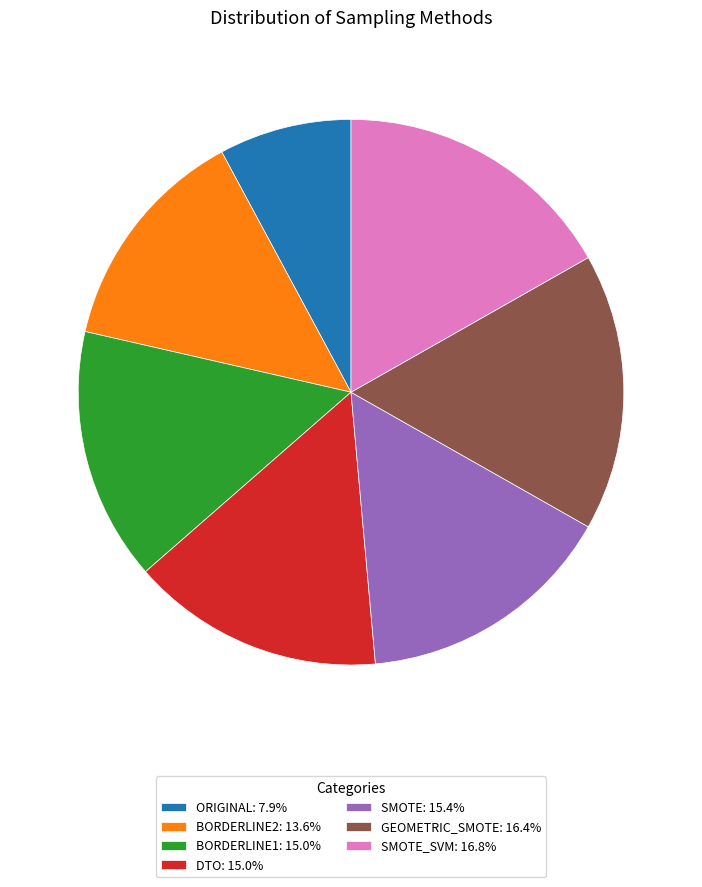

Is the sum of BORDERLINE1: 15.0% and ORIGINAL: 7.9% greater than half?

No